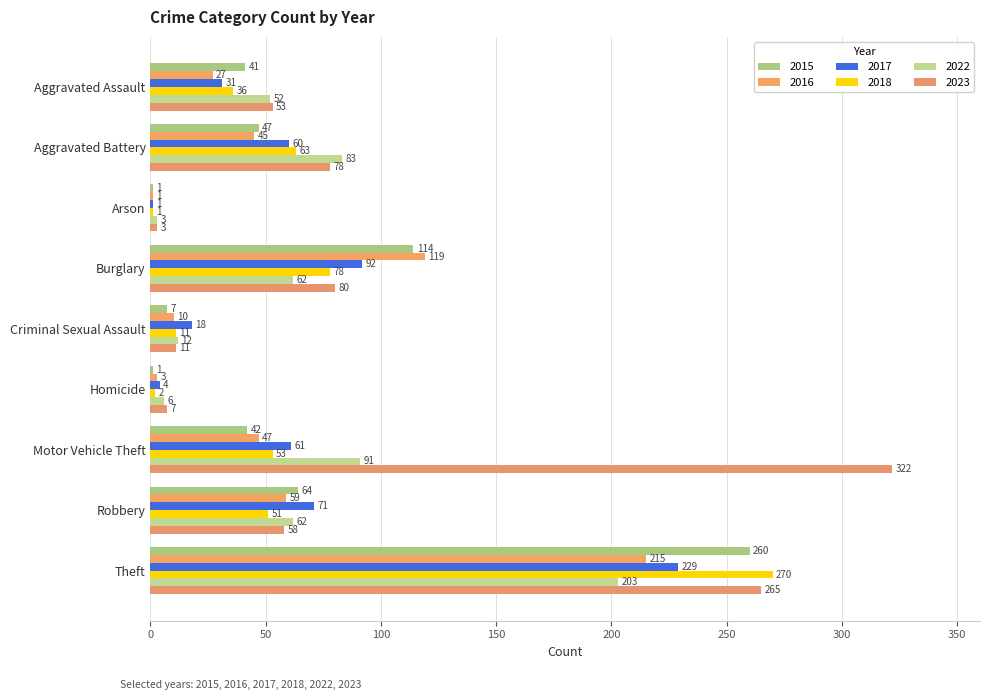

At how many categories does at least one series exceed 272?

1